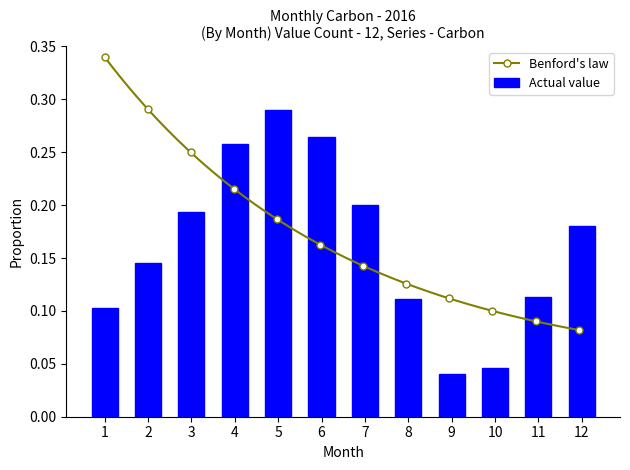

Reading right to left, extract all data points from this chart.

0.2	0.1	0.0	0.0	0.1	0.2	0.3	0.3	0.3	0.2	0.1	0.1